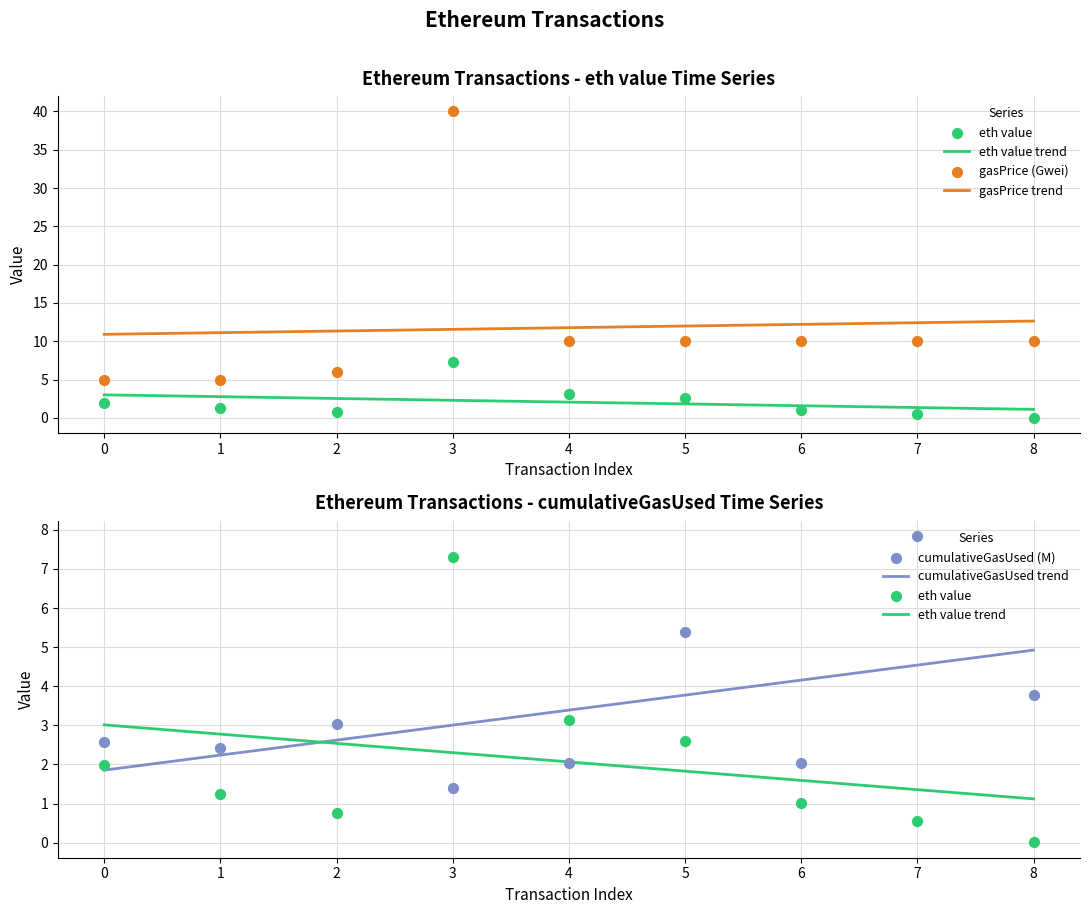

At how many categories does at least one series exceed 25?

1